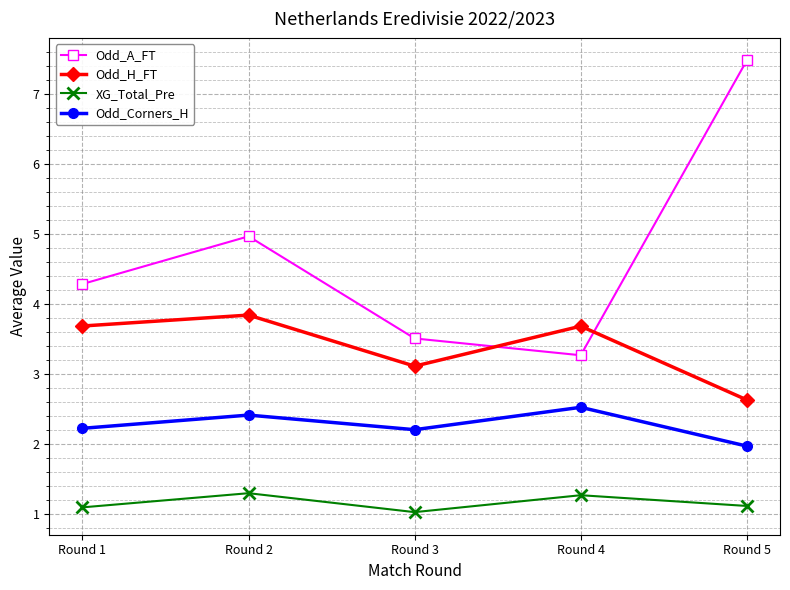

Rank the series by their maximum value, from lowest to highest.

XG_Total_Pre, Odd_Corners_H, Odd_H_FT, Odd_A_FT